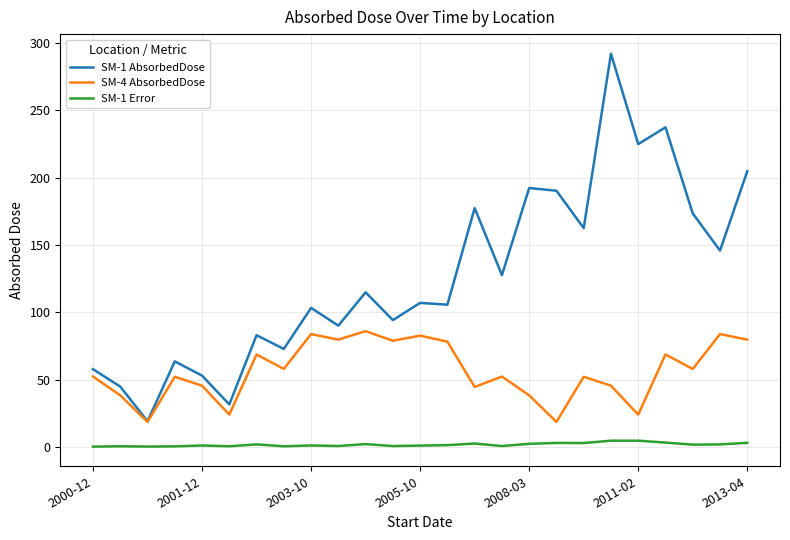

Which series has the widest spread of values?

SM-1 AbsorbedDose